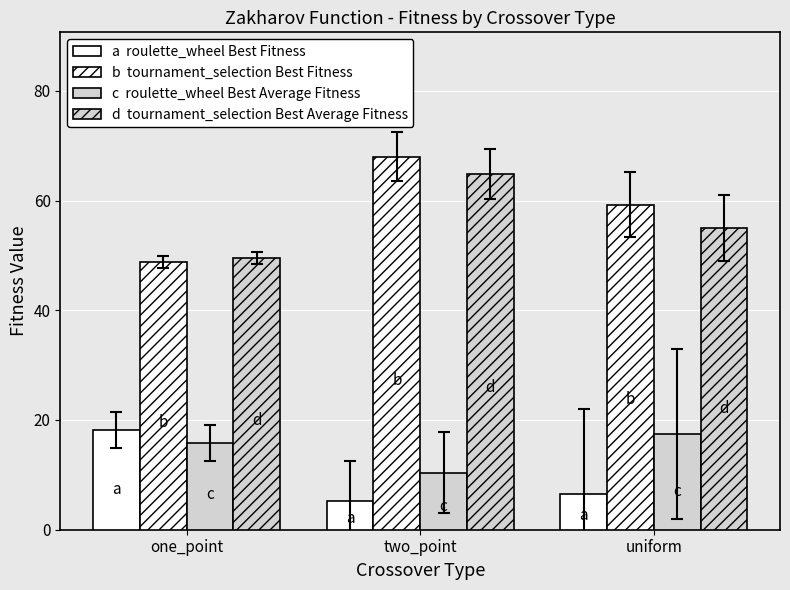

True or false: tournament_selection Best Average Fitness has a value of 64.8 at two_point.

True